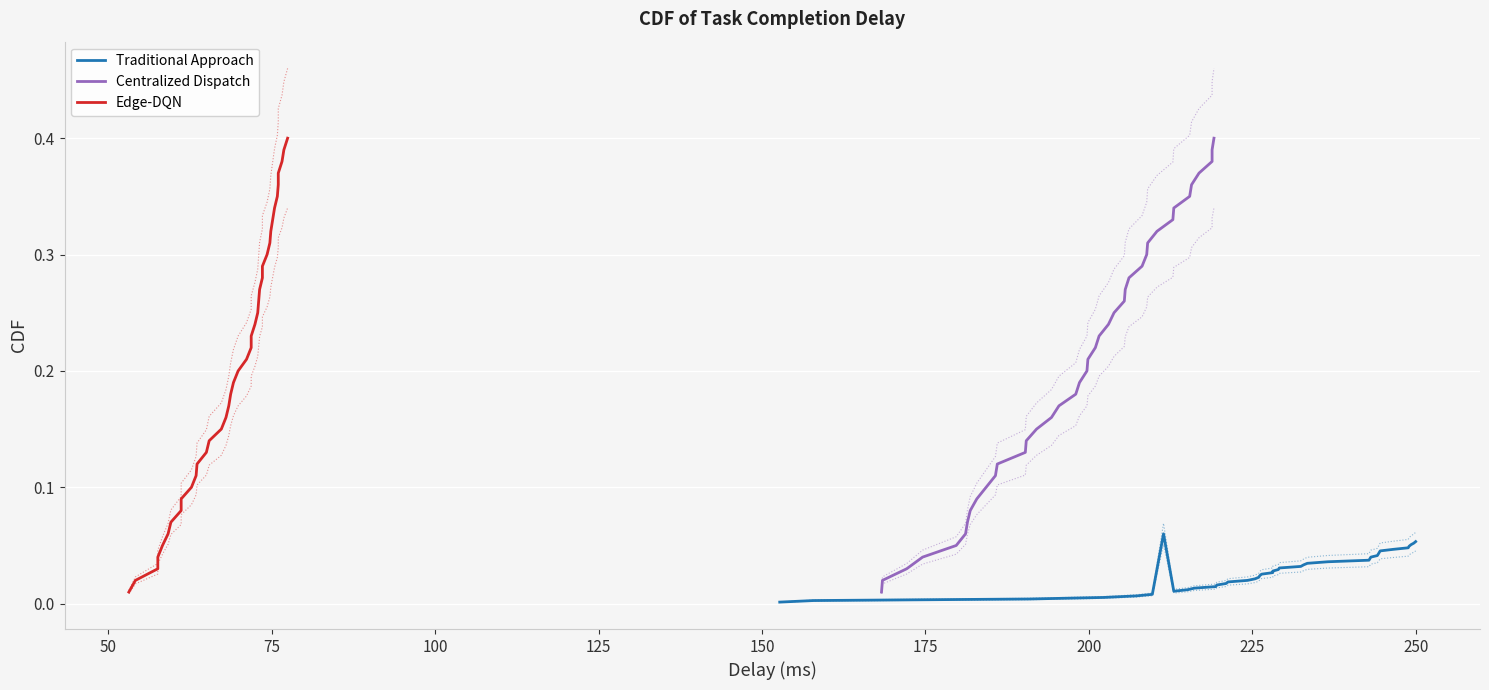

Is it true that Centralized Dispatch equals 0.4 at 26?

False